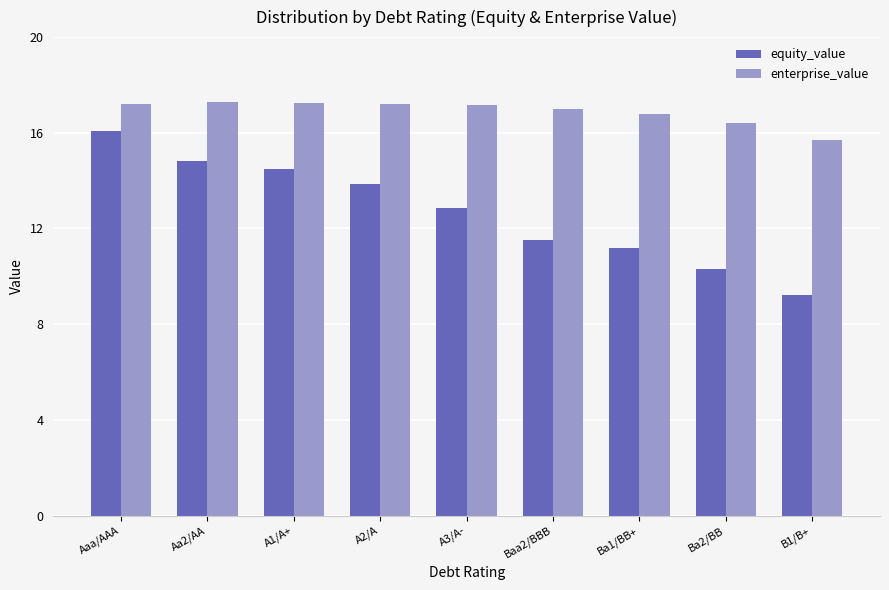

How many data points does each series have?

9